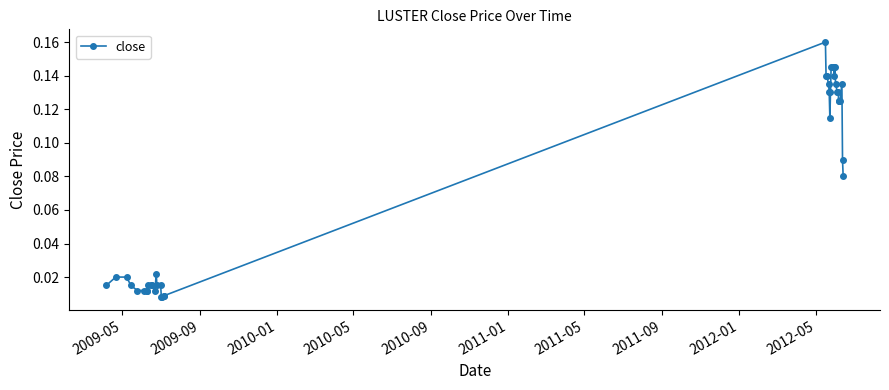

True or false: there are more than 2 points higher than both neighbors.

True